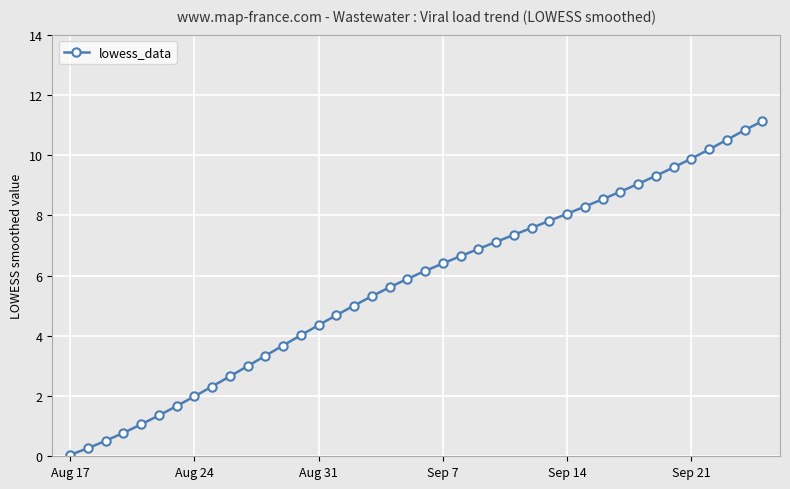

What is the maximum value shown in the chart?

11.1